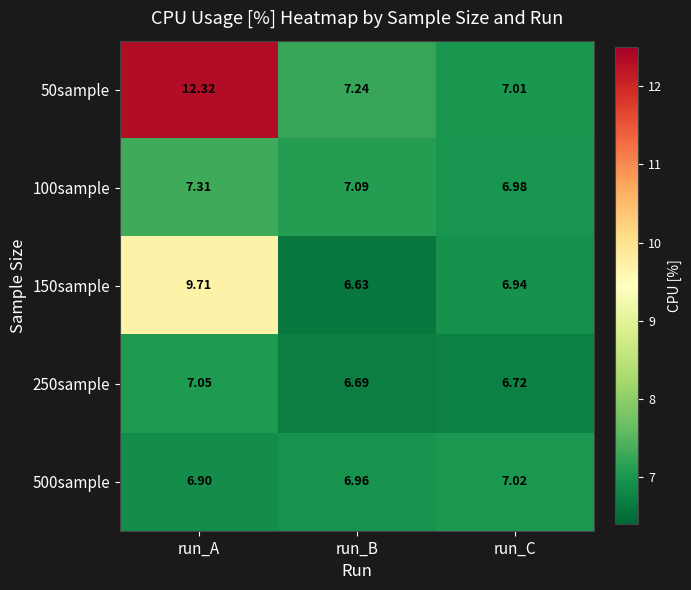

Rank the categories by 500sample value from highest to lowest.

run_C, run_B, run_A